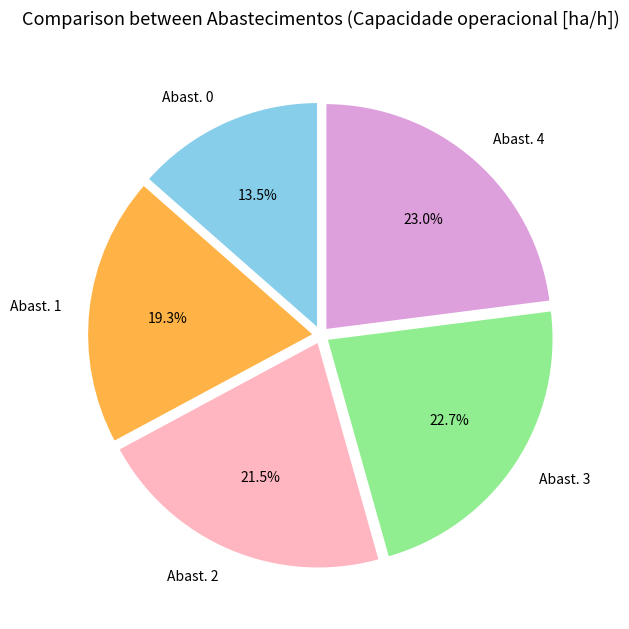

What percentage do Abast. 1 and Abast. 2 together represent?

40.8%